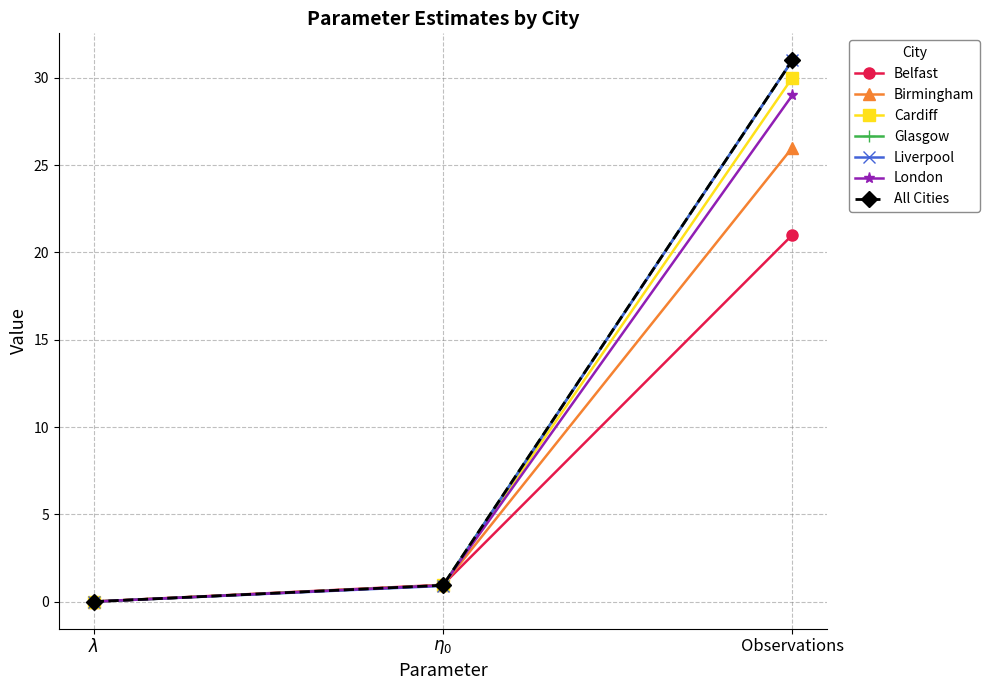

How many lines are shown in the chart?

7